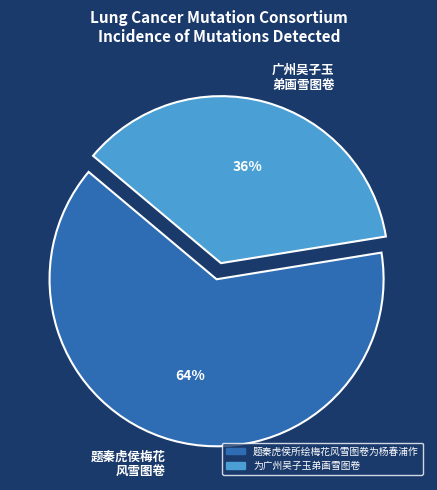

Do 广州吴子玉 弟画雪图卷 and 题秦虎侯梅花 风雪图卷 together represent more than half of the pie?

Yes